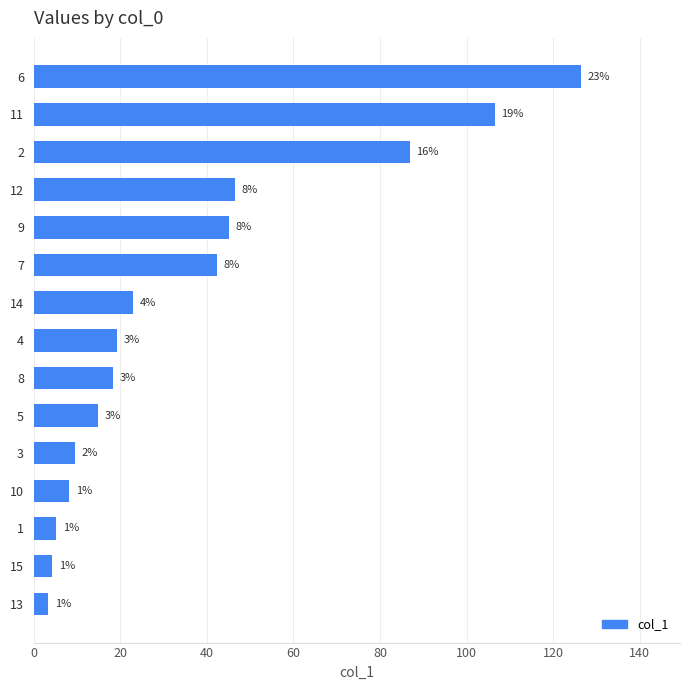

Does the chart contain any negative values?

No